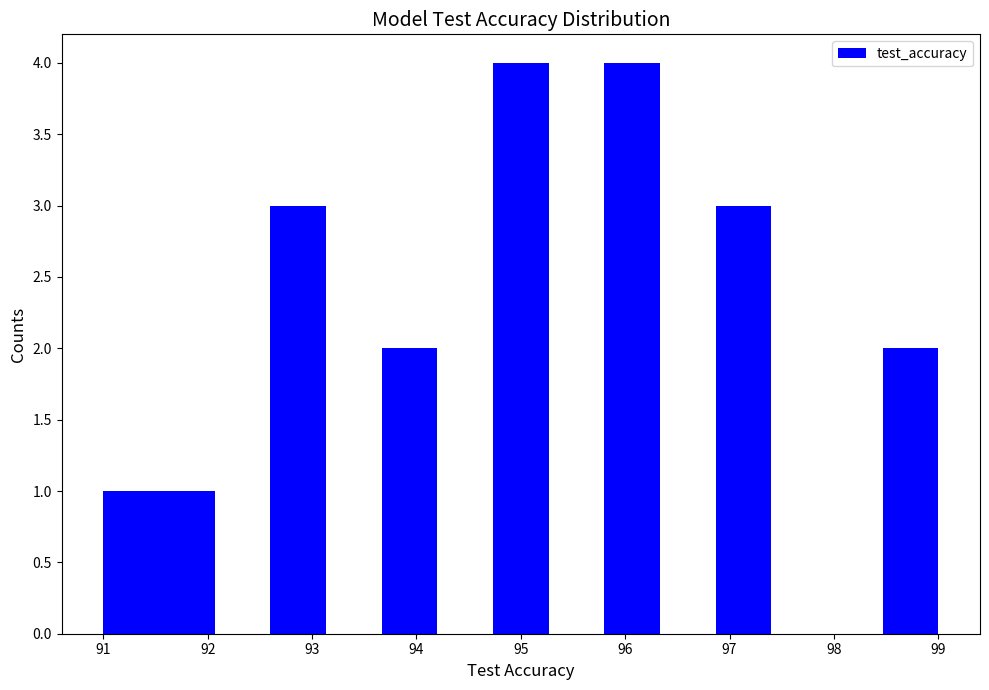

Reading left to right, list every bar in this chart as the range it spans on the x-axis followed by its height. Neither the bar edges nor the heights are printed on the chart, so give them approximately, as read against the axes.

91.0 to 91.5: 1
91.5 to 92.1: 1
92.1 to 92.6: 0
92.6 to 93.1: 3
93.1 to 93.7: 0
93.7 to 94.2: 2
94.2 to 94.7: 0
94.7 to 95.3: 4
95.3 to 95.8: 0
95.8 to 96.3: 4
96.3 to 96.9: 0
96.9 to 97.4: 3
97.4 to 97.9: 0
97.9 to 98.5: 0
98.5 to 99.0: 2